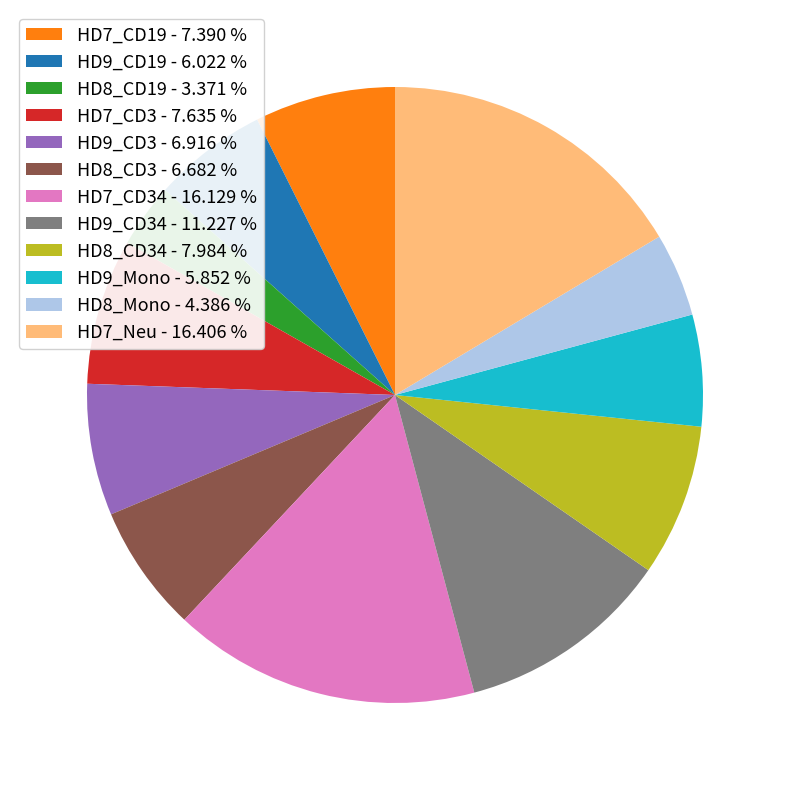

Does HD9_Mono - 5.852 % account for over 50% of the chart?

No